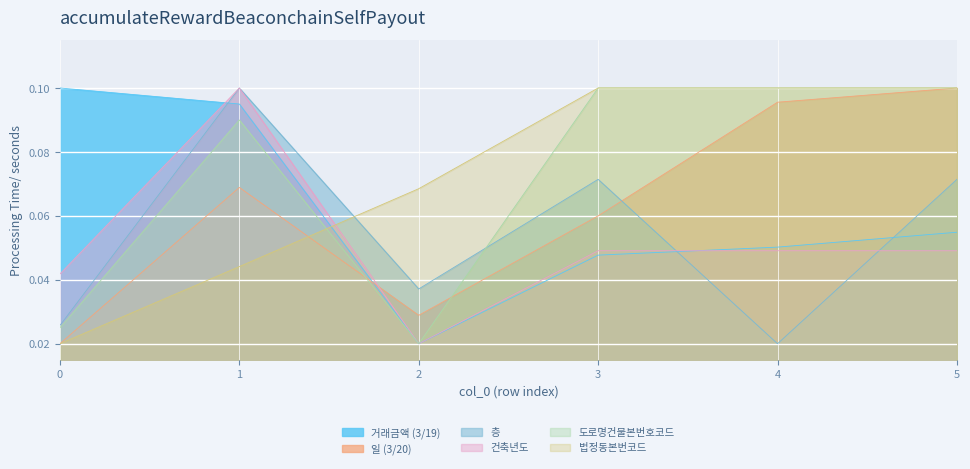

Is it true that 건축년도 equals 0.0 at 2?

False